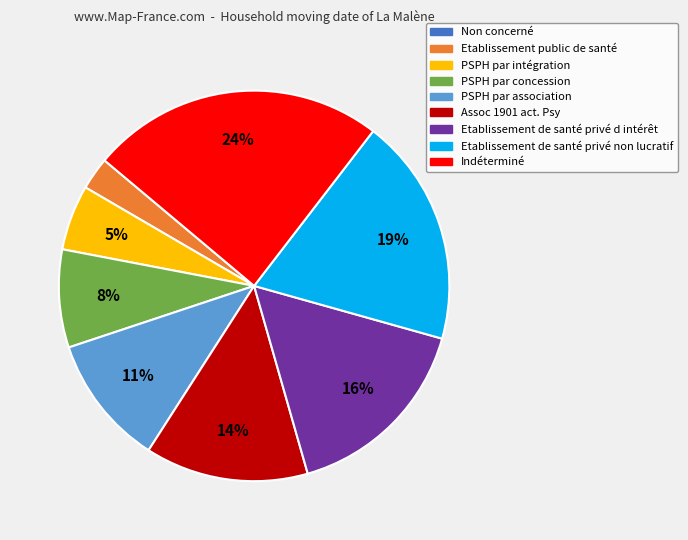

Does any single category account for the majority?

No